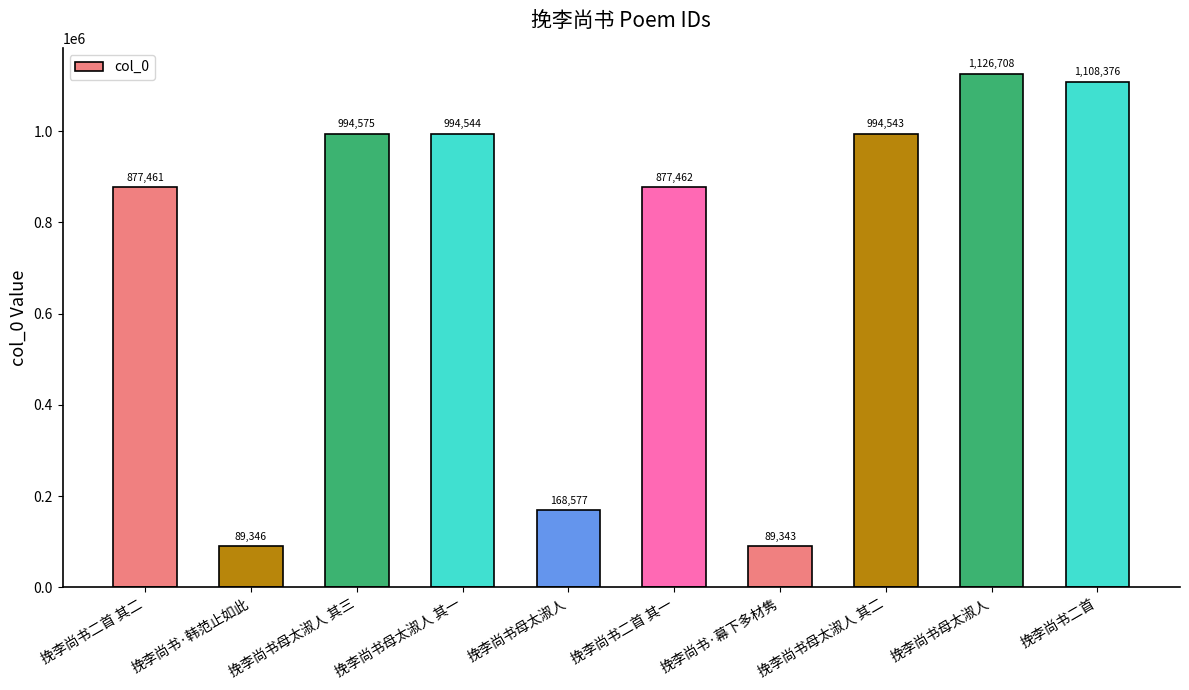

Rank the categories by value from highest to lowest.

挽李尚书母太淑人, 挽李尚书二首, 挽李尚书母太淑人 其三, 挽李尚书母太淑人 其一, 挽李尚书母太淑人 其二, 挽李尚书二首 其一, 挽李尚书二首 其二, 挽李尚书母太淑人, 挽李尚书·韩范止如此, 挽李尚书·幕下多材隽